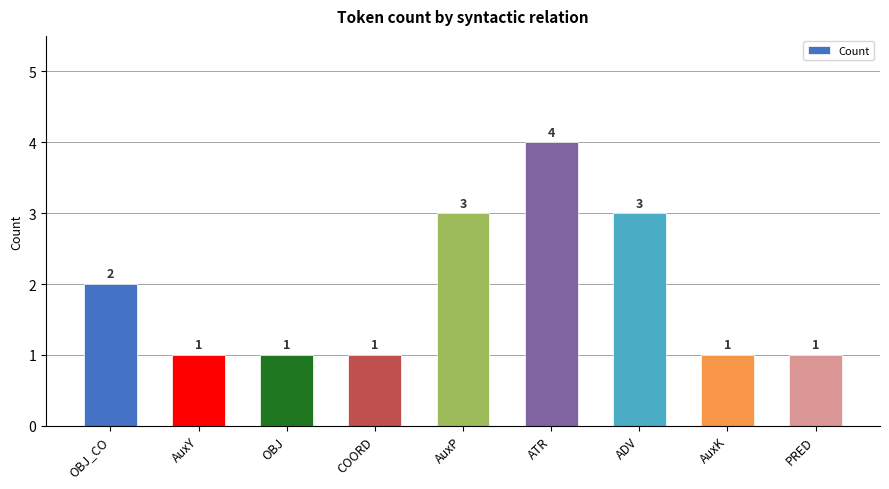

What is the value of the 3rd bar from the left?

1